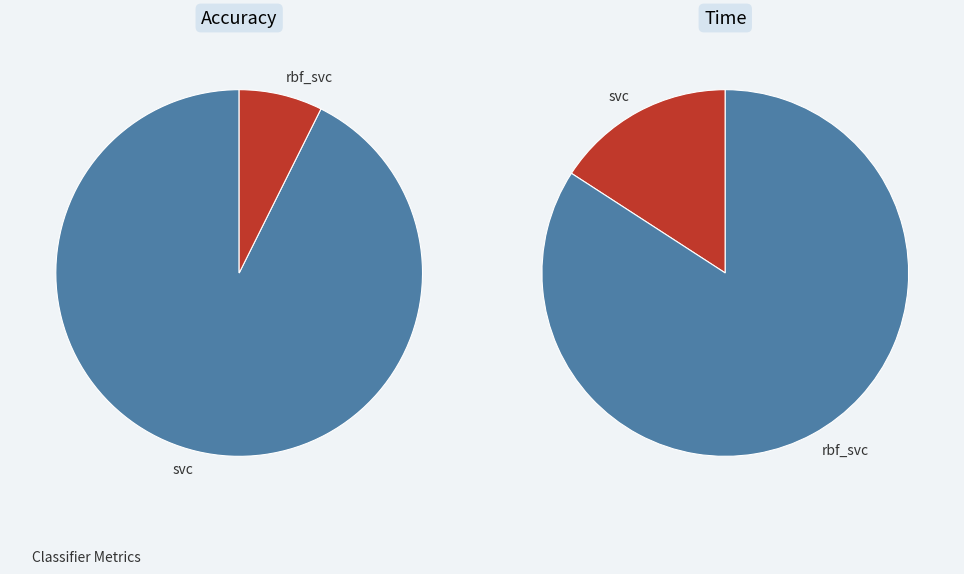

Between rbf_svc and svc, which is larger?

rbf_svc